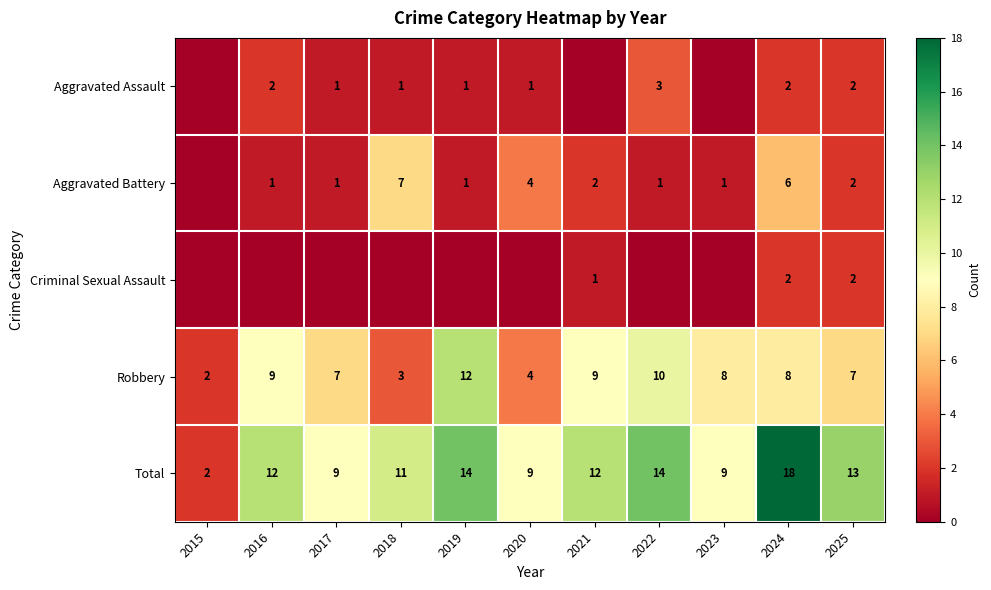

What is the sum of all Total values?

123